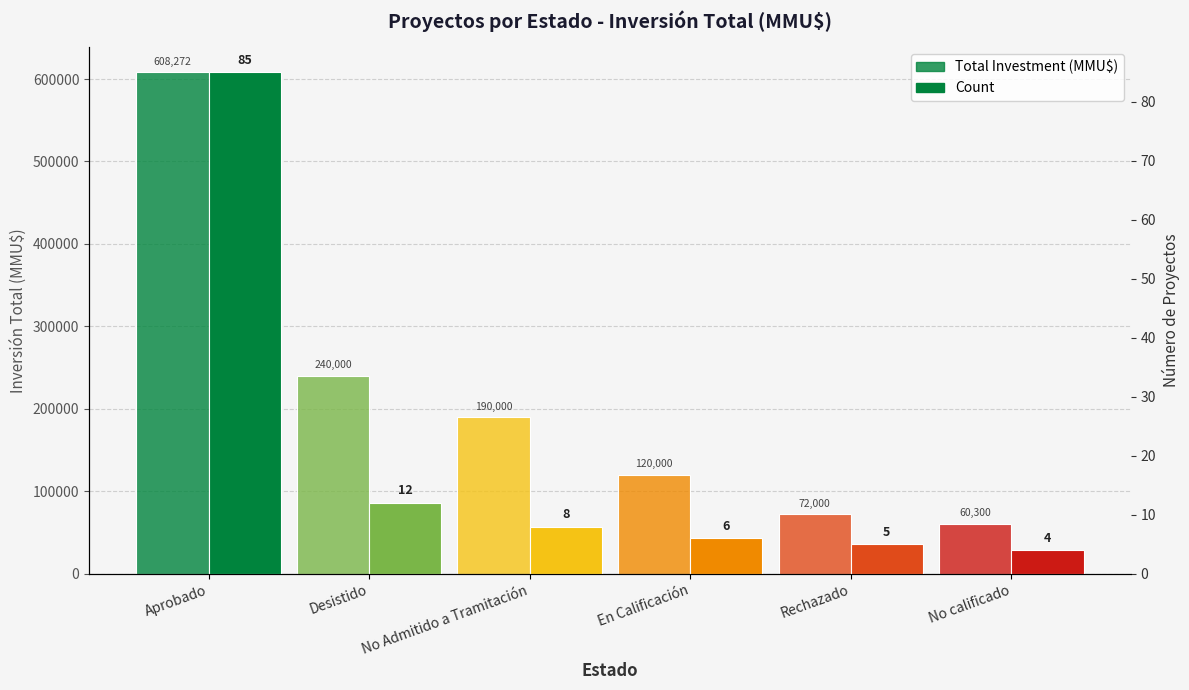

How many series are shown in this chart?

2